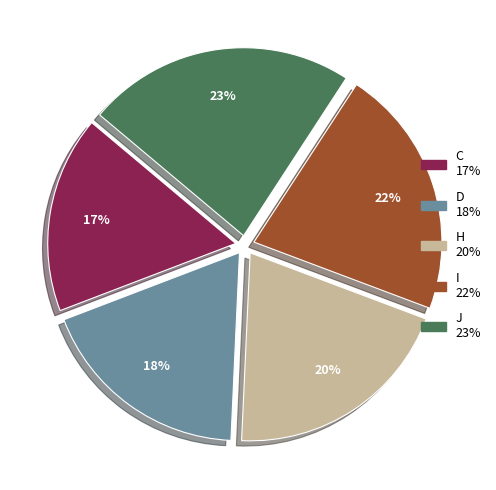

To the nearest percent, what portion does I represent?

22%